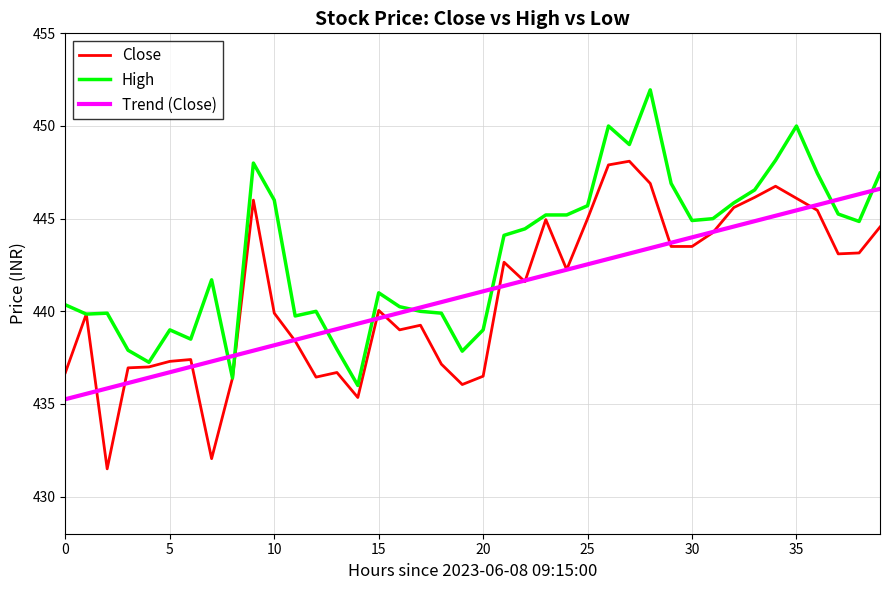

Which series has the largest total across all categories?

High